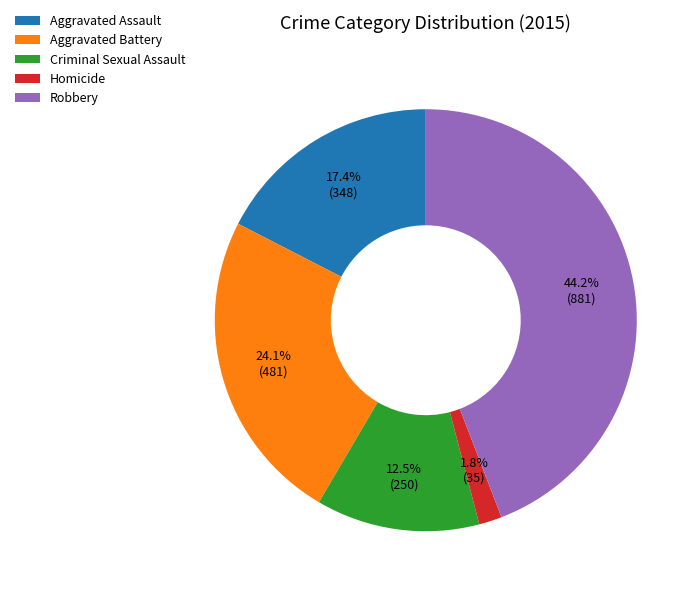

Which slice is the largest?

Robbery